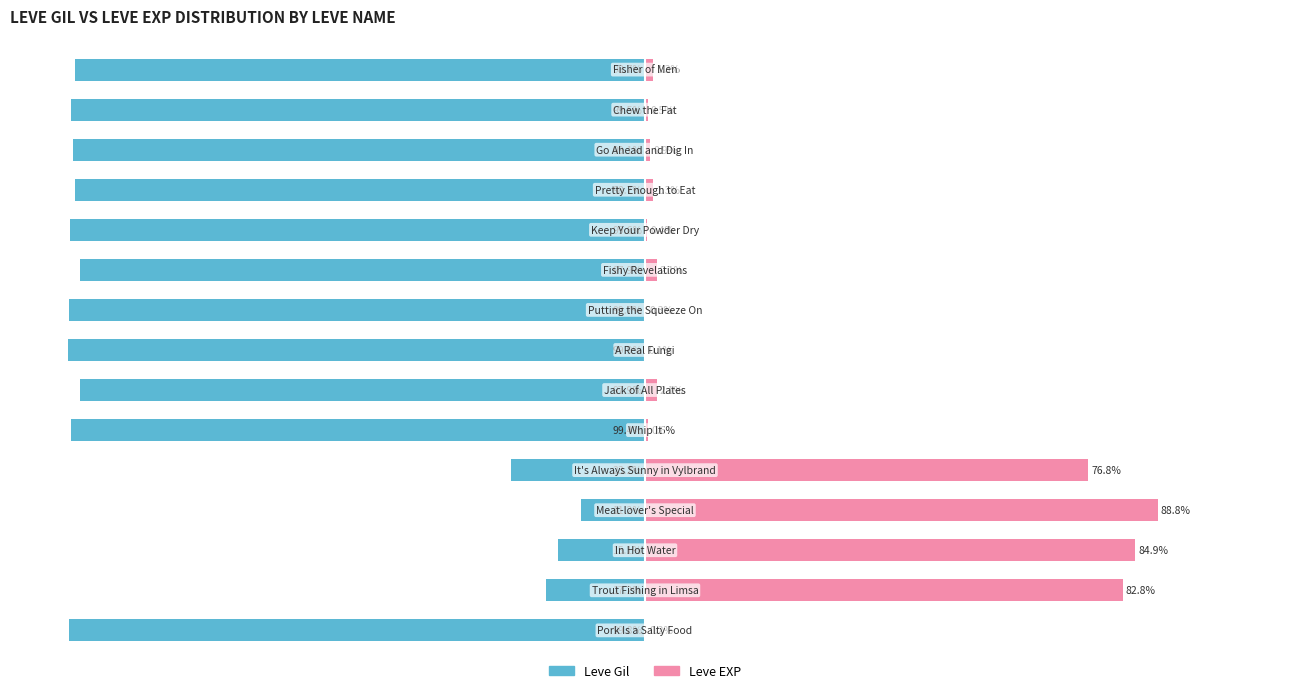

Rank the categories by Leve Gil value from highest to lowest.

3, 2, 1, 4, 6, 9, 11, 14, 12, 5, 13, 10, 8, 0, 7